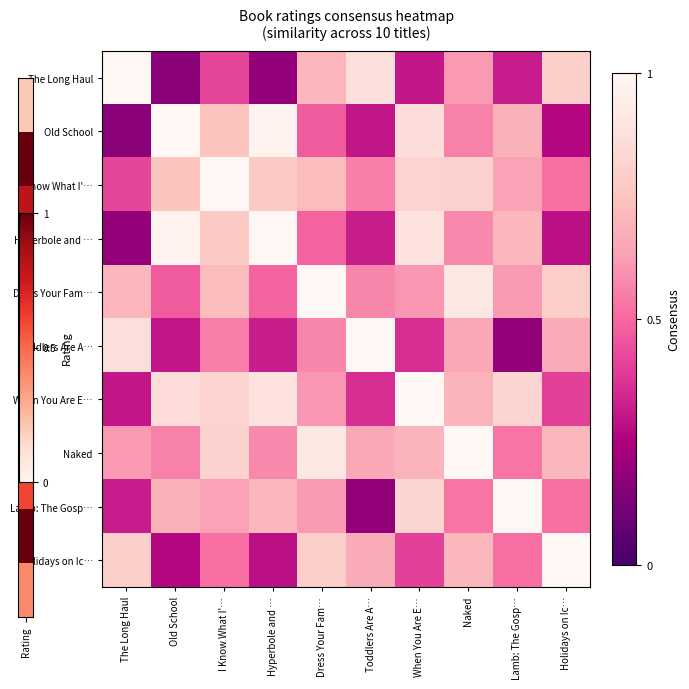

Reading left to right, extract all data points from this chart.

The Long Haul: The Long Haul=1.0	Old School=0.2	I Know What I'…=0.4	Hyperbole and …=0.2	Dress Your Fam…=0.7	Toddlers Are A…=0.9	When You Are E…=0.3	Naked=0.6	Lamb: The Gosp…=0.3	Holidays on Ic…=0.8
Old School: The Long Haul=0.2	Old School=1.0	I Know What I'…=0.7	Hyperbole and …=1.0	Dress Your Fam…=0.5	Toddlers Are A…=0.3	When You Are E…=0.9	Naked=0.6	Lamb: The Gosp…=0.7	Holidays on Ic…=0.3
I Know What I'…: The Long Haul=0.4	Old School=0.7	I Know What I'…=1.0	Hyperbole and …=0.8	Dress Your Fam…=0.7	Toddlers Are A…=0.5	When You Are E…=0.8	Naked=0.8	Lamb: The Gosp…=0.6	Holidays on Ic…=0.5
Hyperbole and …: The Long Haul=0.2	Old School=1.0	I Know What I'…=0.8	Hyperbole and …=1.0	Dress Your Fam…=0.5	Toddlers Are A…=0.3	When You Are E…=0.9	Naked=0.6	Lamb: The Gosp…=0.7	Holidays on Ic…=0.3
Dress Your Fam…: The Long Haul=0.7	Old School=0.5	I Know What I'…=0.7	Hyperbole and …=0.5	Dress Your Fam…=1.0	Toddlers Are A…=0.6	When You Are E…=0.6	Naked=0.9	Lamb: The Gosp…=0.6	Holidays on Ic…=0.8
Toddlers Are A…: The Long Haul=0.9	Old School=0.3	I Know What I'…=0.5	Hyperbole and …=0.3	Dress Your Fam…=0.6	Toddlers Are A…=1.0	When You Are E…=0.4	Naked=0.7	Lamb: The Gosp…=0.2	Holidays on Ic…=0.7
When You Are E…: The Long Haul=0.3	Old School=0.9	I Know What I'…=0.8	Hyperbole and …=0.9	Dress Your Fam…=0.6	Toddlers Are A…=0.4	When You Are E…=1.0	Naked=0.7	Lamb: The Gosp…=0.8	Holidays on Ic…=0.4
Naked: The Long Haul=0.6	Old School=0.6	I Know What I'…=0.8	Hyperbole and …=0.6	Dress Your Fam…=0.9	Toddlers Are A…=0.7	When You Are E…=0.7	Naked=1.0	Lamb: The Gosp…=0.5	Holidays on Ic…=0.7
Lamb: The Gosp…: The Long Haul=0.3	Old School=0.7	I Know What I'…=0.6	Hyperbole and …=0.7	Dress Your Fam…=0.6	Toddlers Are A…=0.2	When You Are E…=0.8	Naked=0.5	Lamb: The Gosp…=1.0	Holidays on Ic…=0.5
Holidays on Ic…: The Long Haul=0.8	Old School=0.3	I Know What I'…=0.5	Hyperbole and …=0.3	Dress Your Fam…=0.8	Toddlers Are A…=0.7	When You Are E…=0.4	Naked=0.7	Lamb: The Gosp…=0.5	Holidays on Ic…=1.0